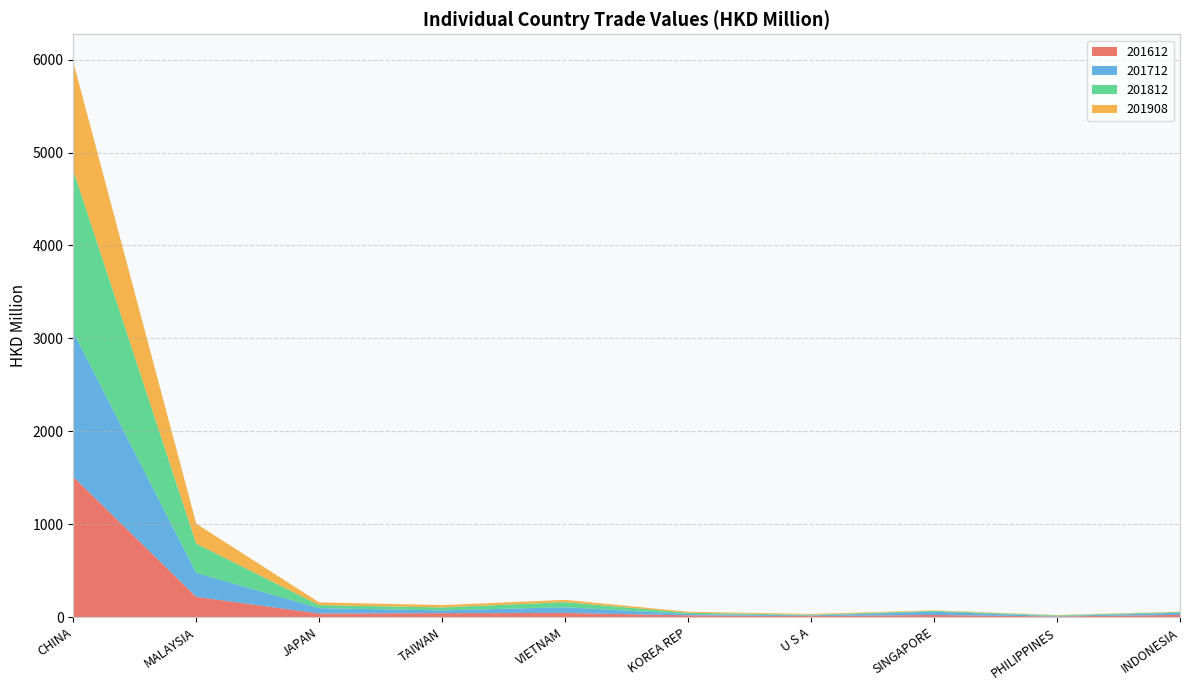

Reading left to right, extract all data points from this chart.

201612: CHINA=1510.6	MALAYSIA=218.3	JAPAN=38.8	TAIWAN=42.5	VIETNAM=44.9	KOREA REP=19.3	U S A=11.0	SINGAPORE=23.2	PHILIPPINES=6.6	INDONESIA=23.8
201712: CHINA=1557.7	MALAYSIA=258.0	JAPAN=57.8	TAIWAN=29.9	VIETNAM=61.7	KOREA REP=14.0	U S A=7.2	SINGAPORE=34.7	PHILIPPINES=4.0	INDONESIA=22.9
201812: CHINA=1742.5	MALAYSIA=314.9	JAPAN=32.6	TAIWAN=32.2	VIETNAM=55.0	KOREA REP=14.1	U S A=6.6	SINGAPORE=9.1	PHILIPPINES=7.9	INDONESIA=8.1
201908: CHINA=1163.1	MALAYSIA=213.9	JAPAN=28.8	TAIWAN=24.6	VIETNAM=23.7	KOREA REP=10.5	U S A=9.1	SINGAPORE=5.2	PHILIPPINES=4.3	INDONESIA=3.8